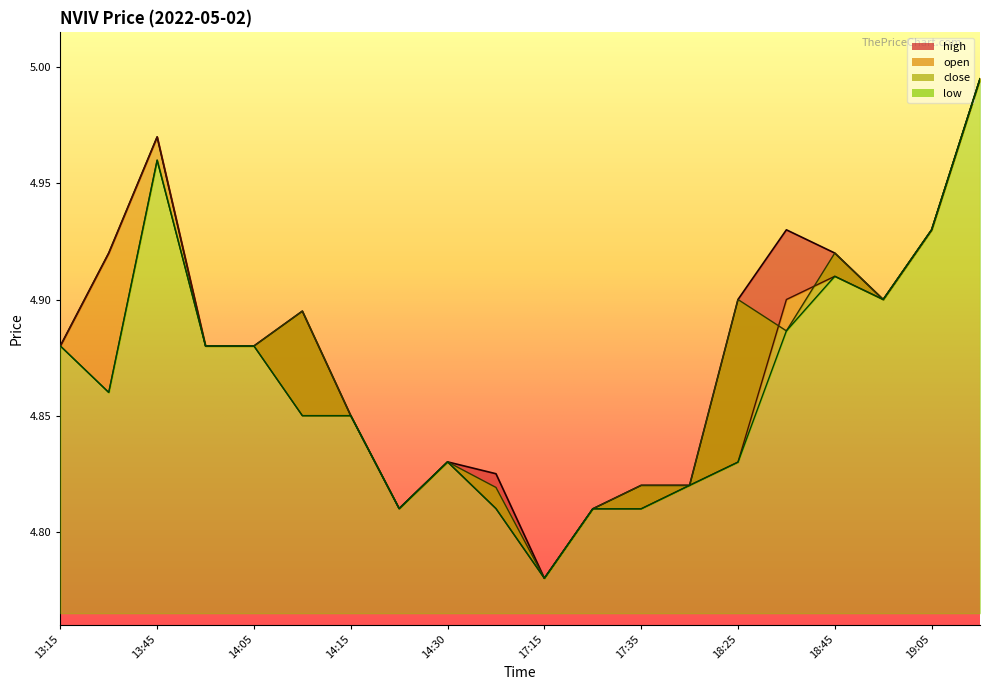

Reading left to right, what are all the values shown in this chart?

high: 4.9	4.9	5.0	4.9	4.9	4.9	4.8	4.8	4.8	4.8	4.8	4.8	4.8	4.8	4.9	4.9	4.9	4.9	4.9	5.0
open: 4.9	4.9	5.0	4.9	4.9	4.8	4.8	4.8	4.8	4.8	4.8	4.8	4.8	4.8	4.8	4.9	4.9	4.9	4.9	5.0
close: 4.9	4.9	5.0	4.9	4.9	4.9	4.8	4.8	4.8	4.8	4.8	4.8	4.8	4.8	4.9	4.9	4.9	4.9	4.9	5.0
low: 4.9	4.9	5.0	4.9	4.9	4.8	4.8	4.8	4.8	4.8	4.8	4.8	4.8	4.8	4.8	4.9	4.9	4.9	4.9	5.0